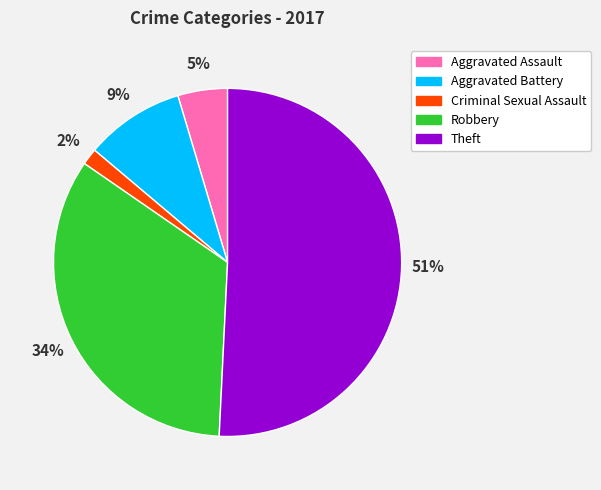

How many segments does this pie chart have?

5